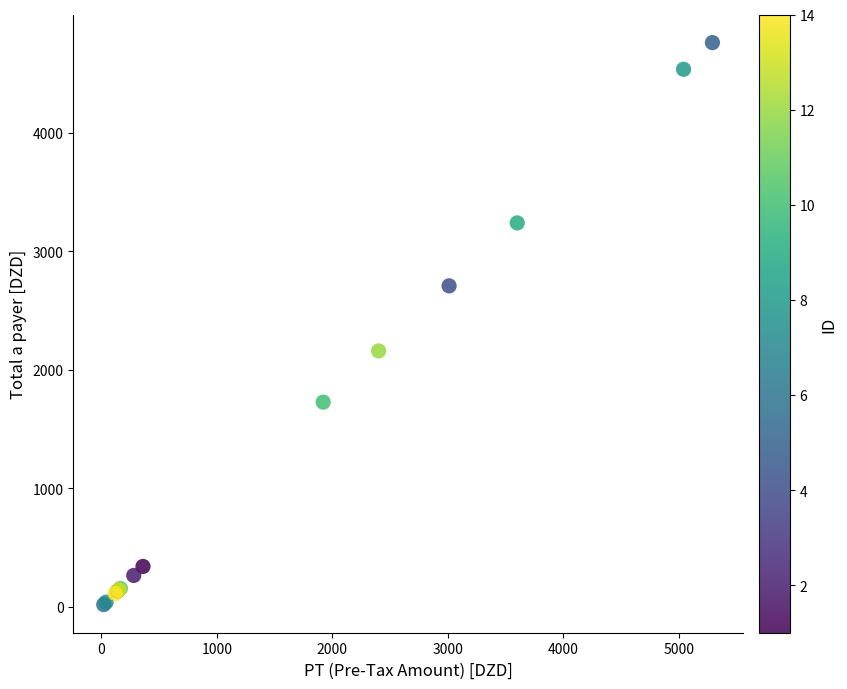

What Y value in the scatter plot is closest to 2390?

2160.0